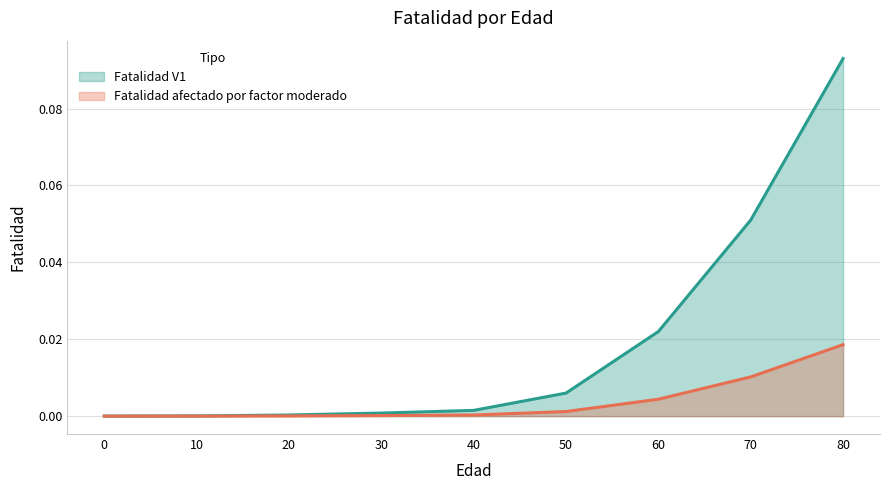

Reading left to right, list all the values displayed in this chart.

Fatalidad V1: 0.0	0.0	0.0	0.0	0.0	0.0	0.0	0.1	0.1
Fatalidad afectado por factor moderado: 0.0	0.0	0.0	0.0	0.0	0.0	0.0	0.0	0.0